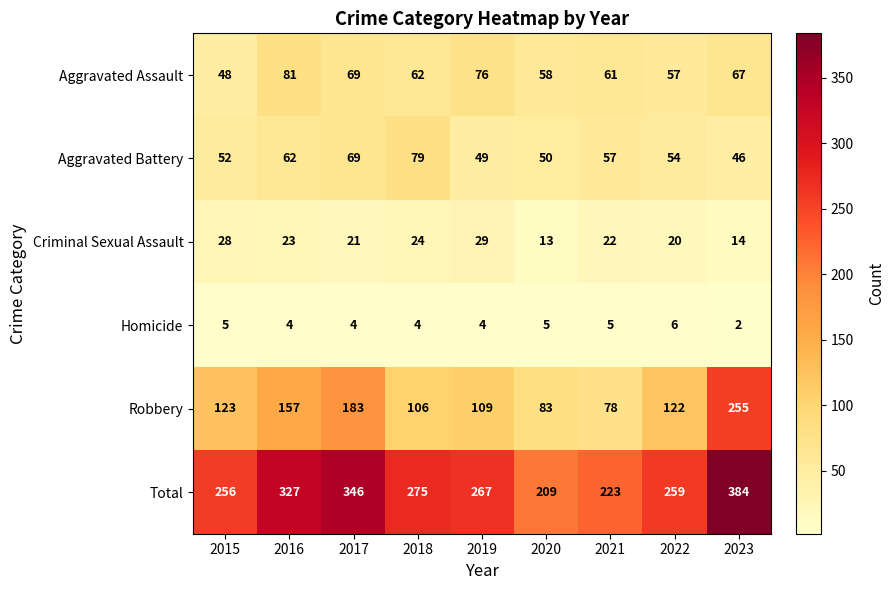

Is it true that Total equals 256 at 2015?

True